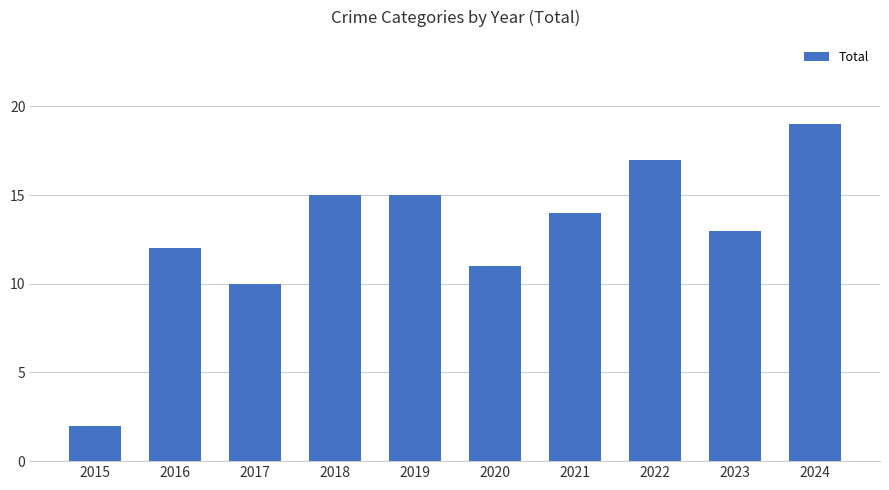

Reading left to right, transcribe all the data shown in this chart.

2	12	10	15	15	11	14	17	13	19